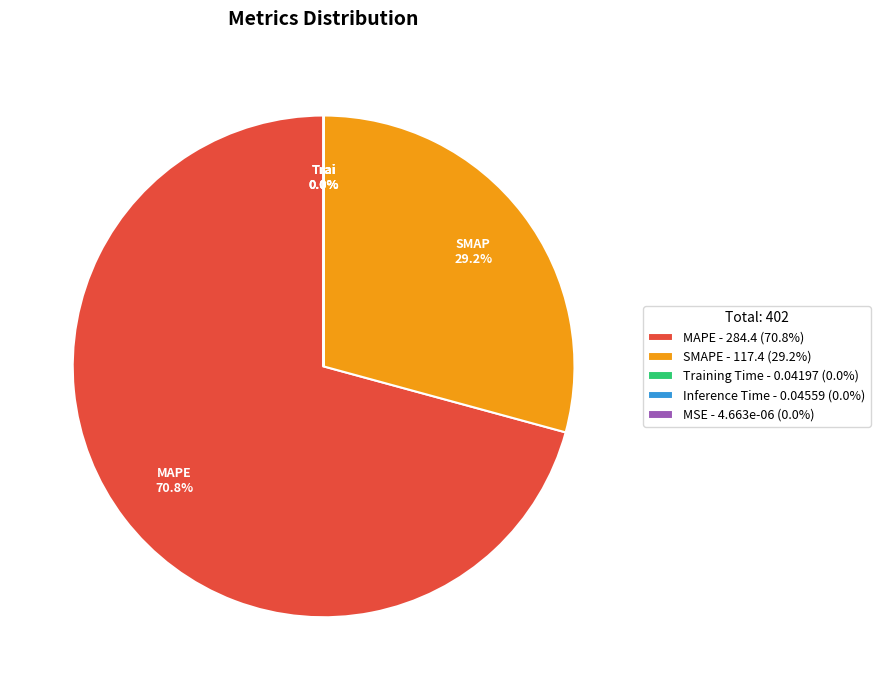

Approximately how many times larger is the value at MAPE - 284.4 (70.8%) compared to SMAPE - 117.4 (29.2%)?

2.4